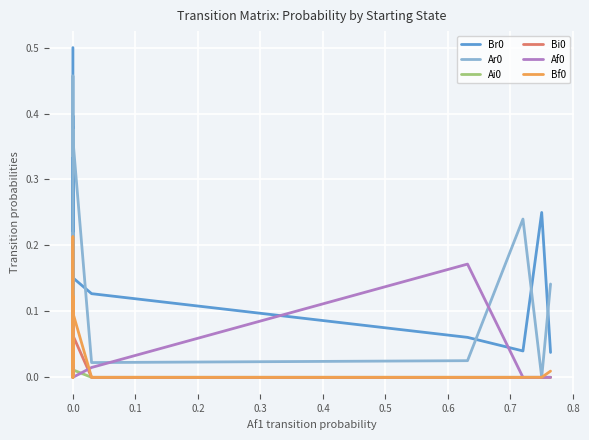

How many lines are shown in the chart?

6